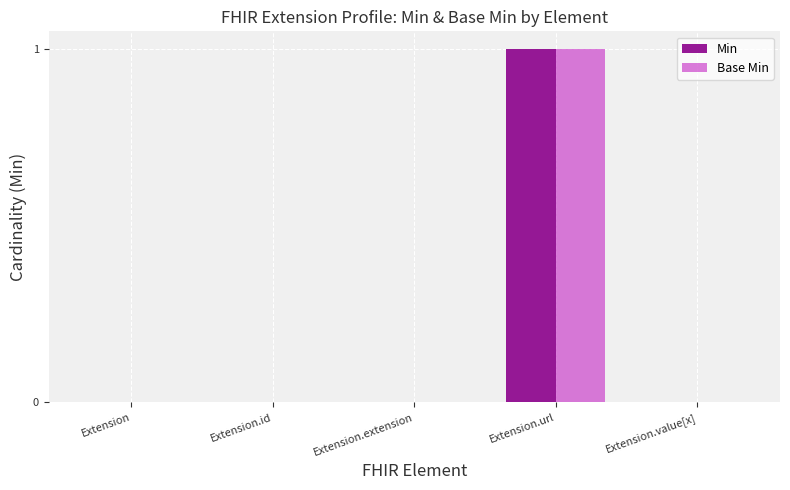

Which label corresponds to the largest value in the chart?

Extension.url